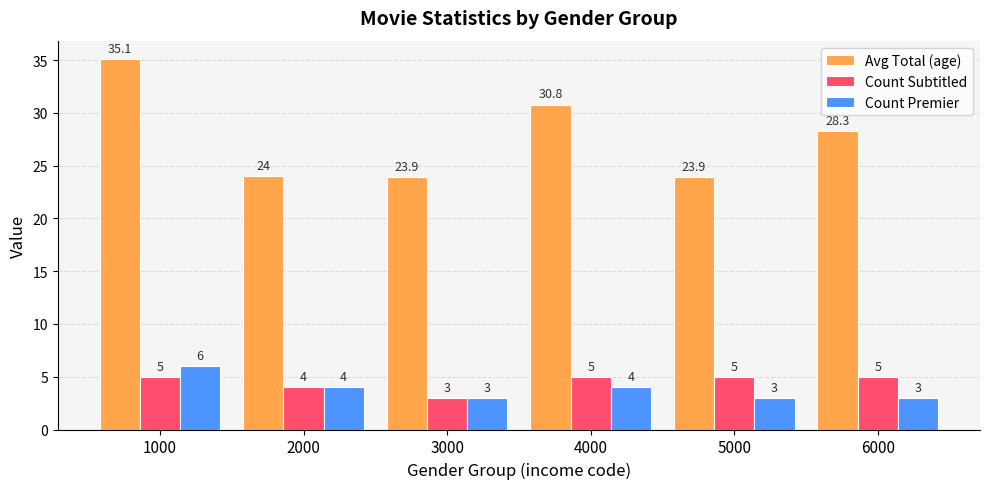

List the series in order of their peak value, highest first.

Avg Total (age), Count Premier, Count Subtitled